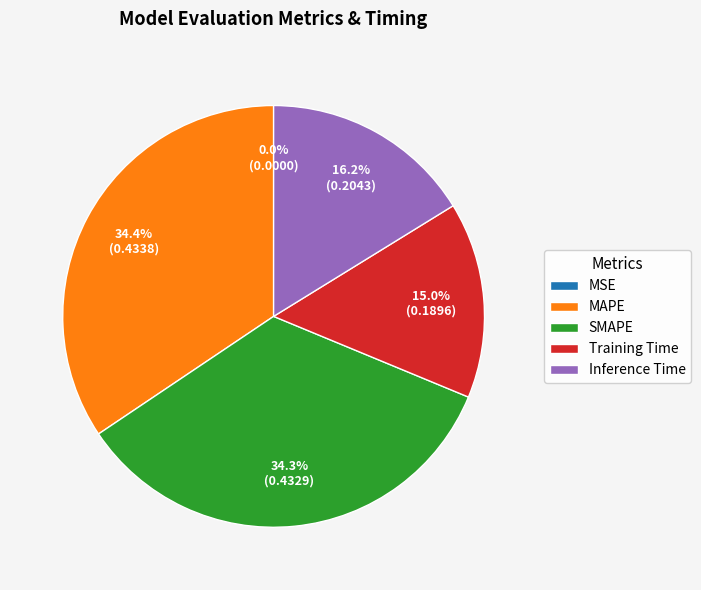

Do Inference Time and SMAPE together represent more than half of the pie?

Yes